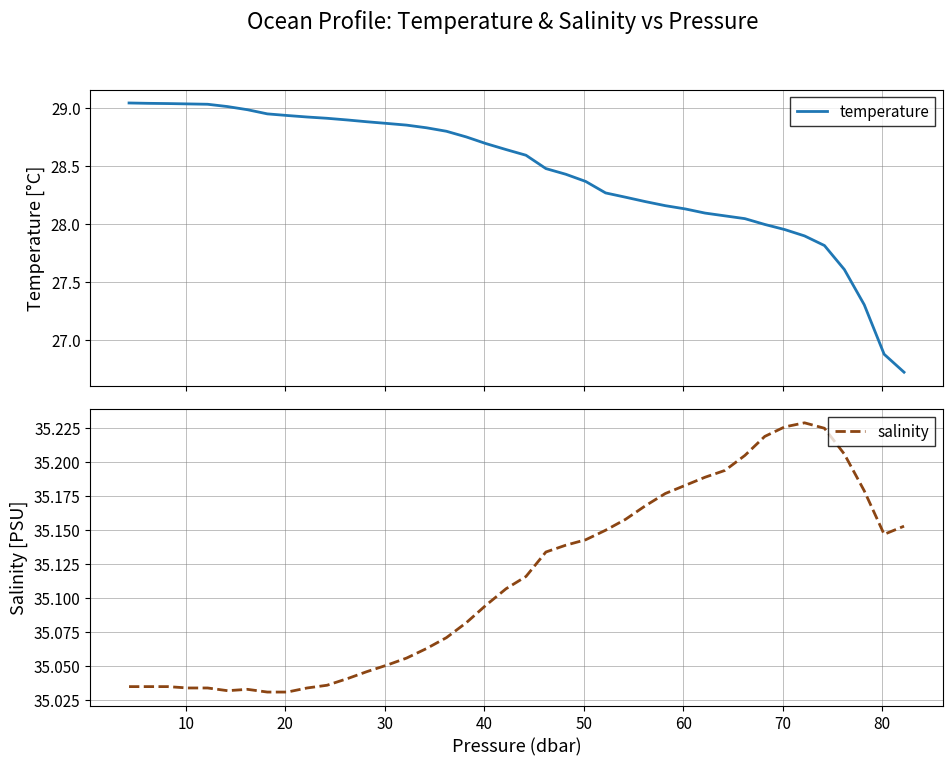

What is the lowest value of the temperature series?

26.7